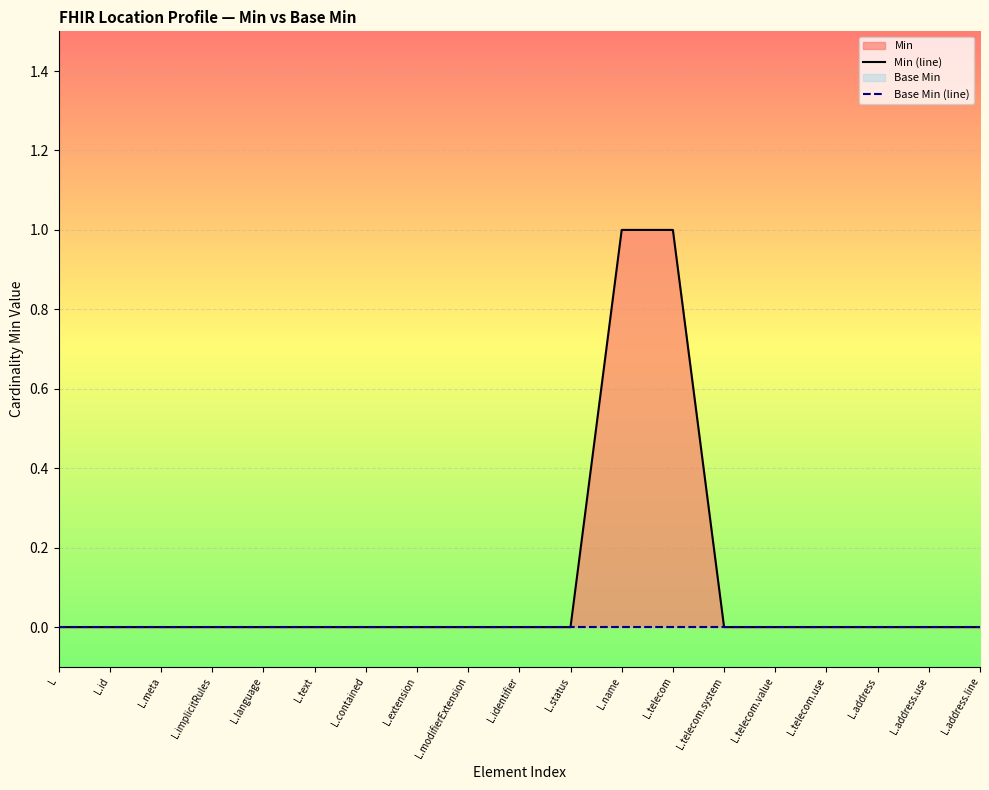

The Min (line) series shows -1 at L.modifierExtension. True or false?

False